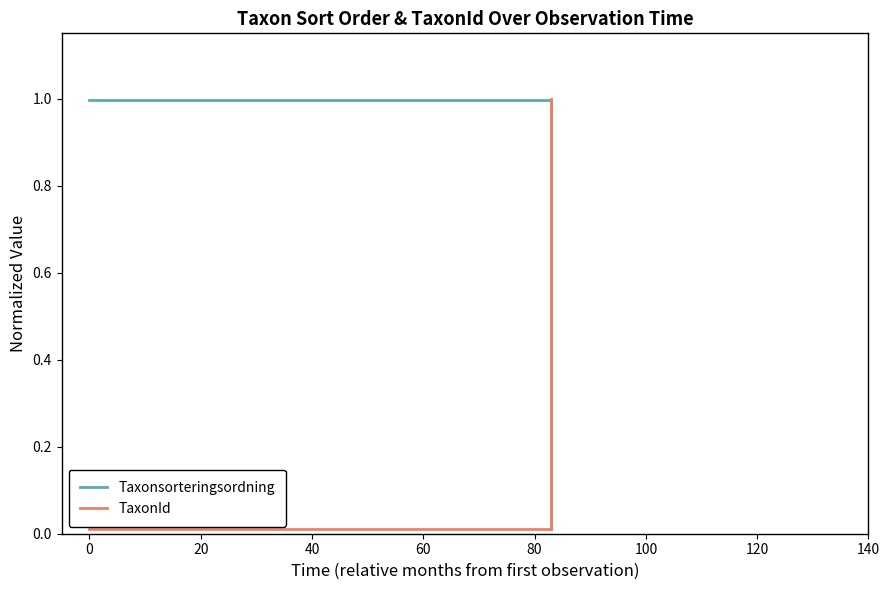

What is the sum of all Taxonsorteringsordning values?

5.9